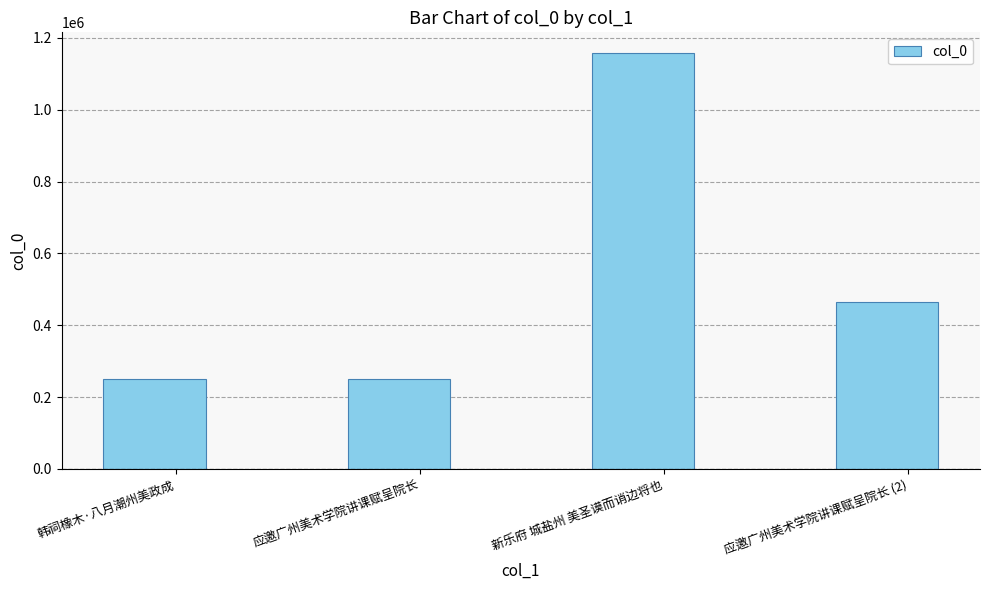

Is it true that the value at 应邀广州美术学院讲课赋呈院长 (2) is 291217?

False